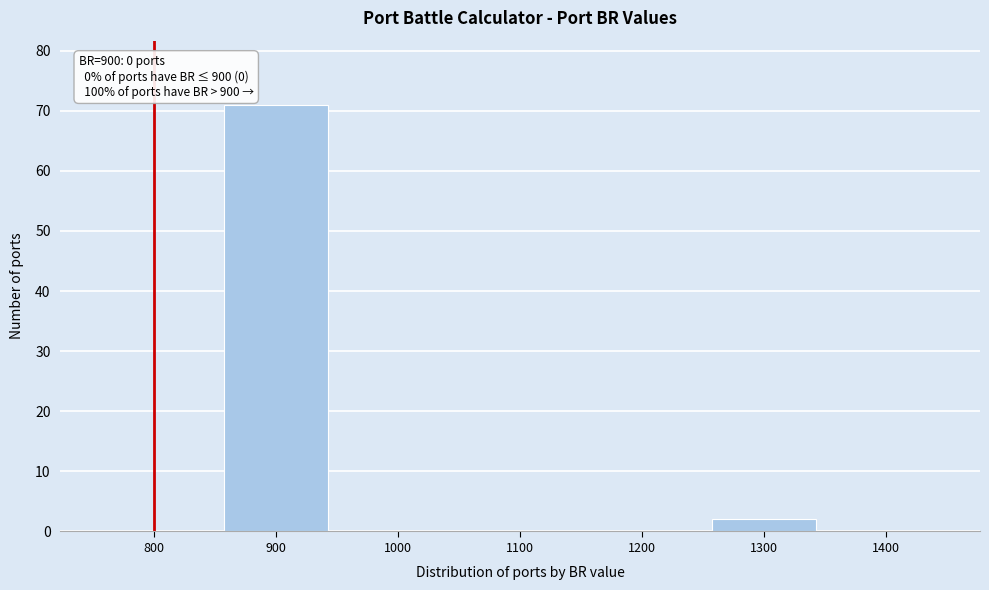

Reading left to right, transcribe all the data shown in this chart.

800=0	900=71	1000=0	1100=0	1200=0	1300=2	1400=0